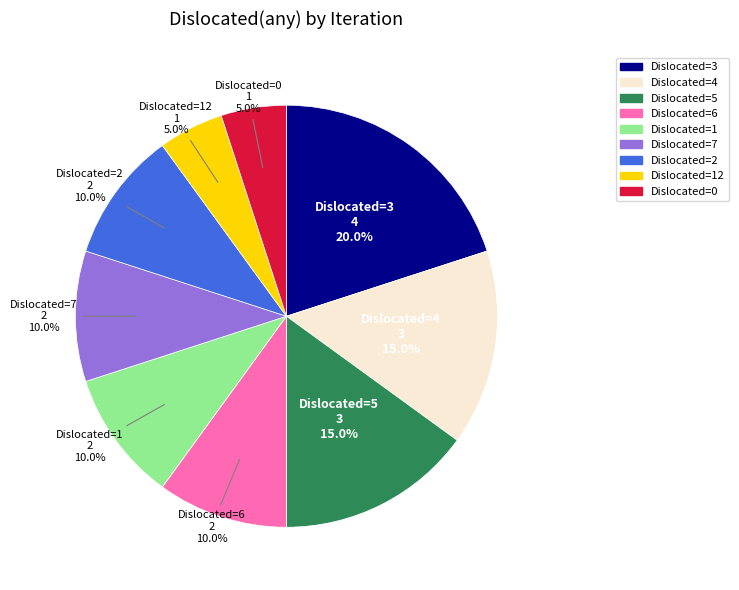

Does any single category account for the majority?

No